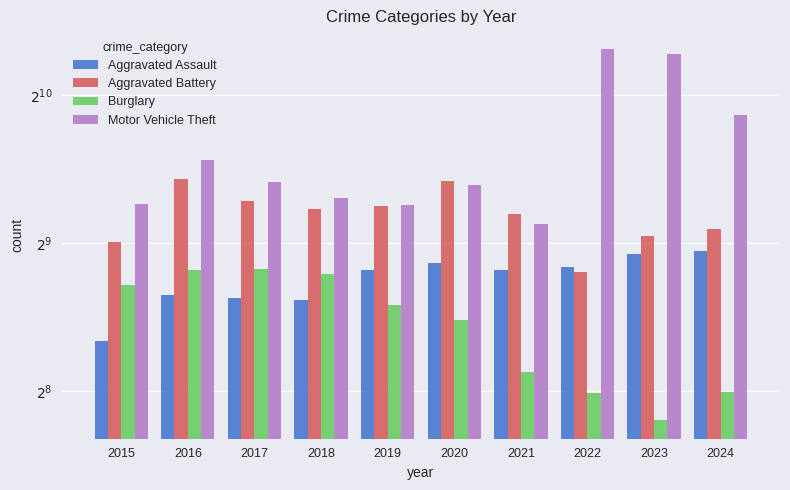

What are all the series names shown in the legend?

Aggravated Assault, Aggravated Battery, Burglary, Motor Vehicle Theft